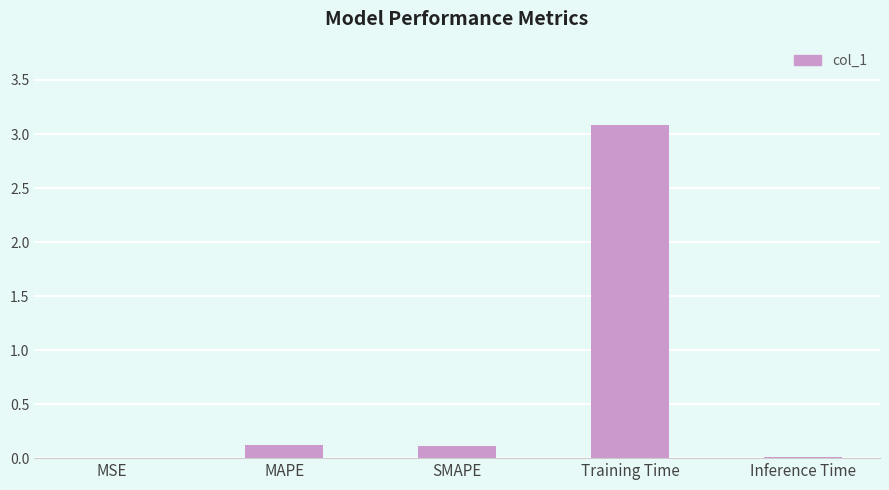

The value at MAPE is 0.1. True or false?

True